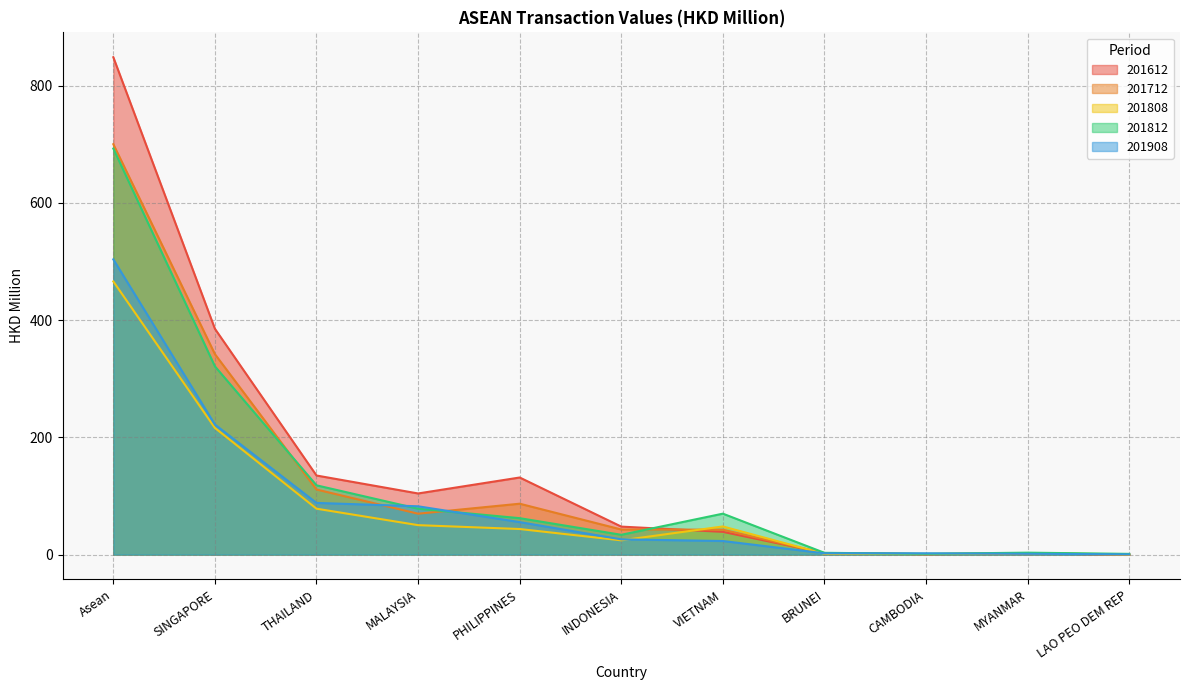

Rank the series by their maximum value, from highest to lowest.

201612, 201712, 201812, 201908, 201808